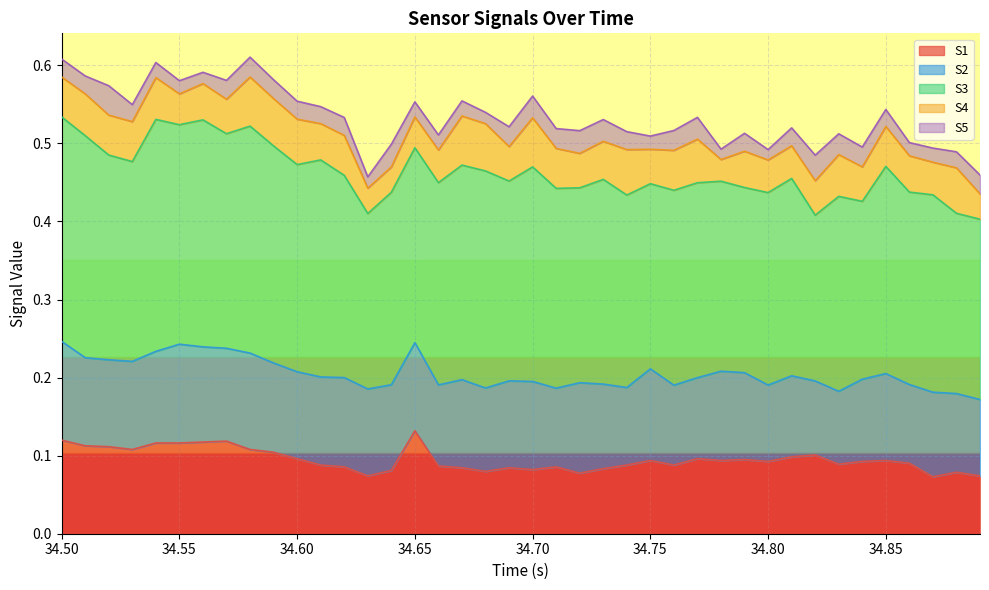

True or false: S3 and S5 cross at least once.

False